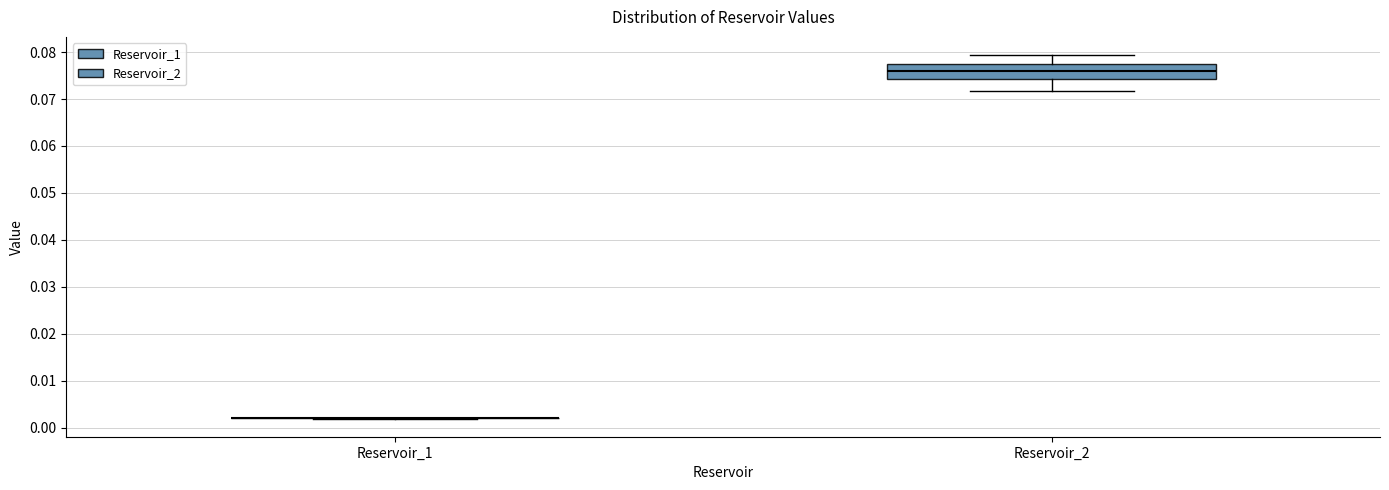

Which box is the tallest, from its lower edge to its upper edge?

Reservoir_2